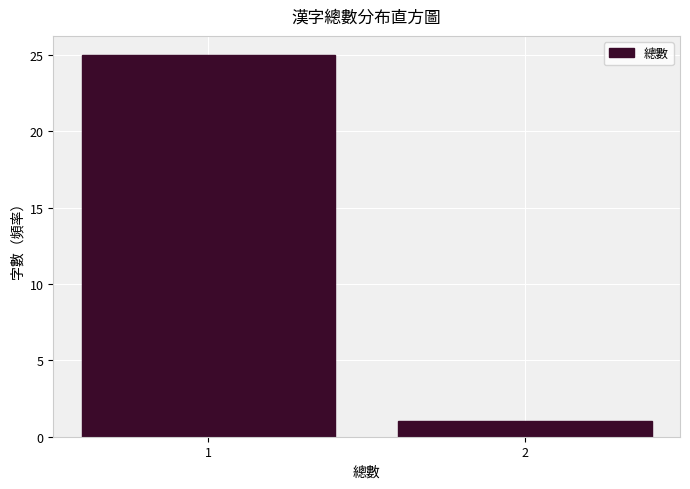

Reading left to right, transcribe all the data shown in this chart.

25	1